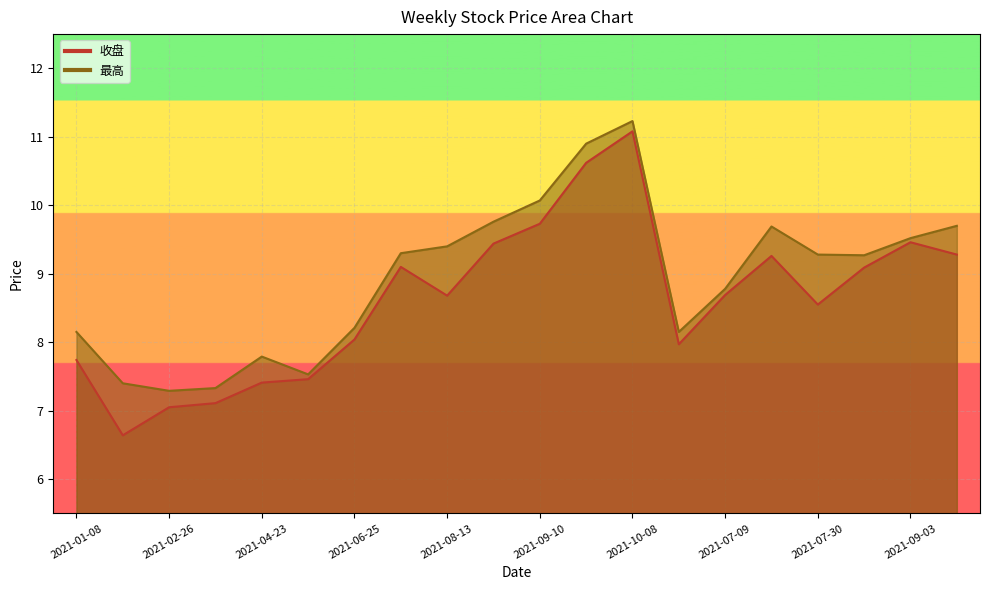

How many data points in 收盘 are less than 8?

7